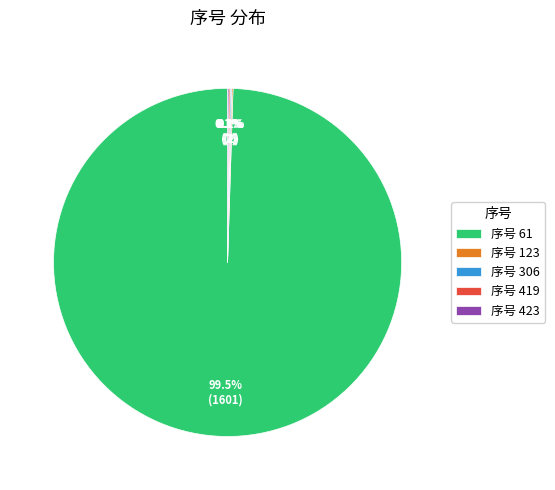

What is the largest slice in the pie chart?

序号 61